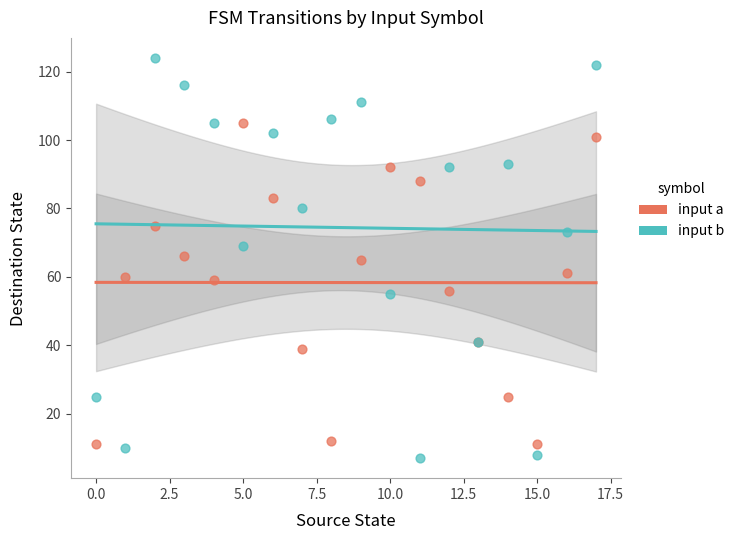

Which series reaches the maximum Y coordinate?

input b